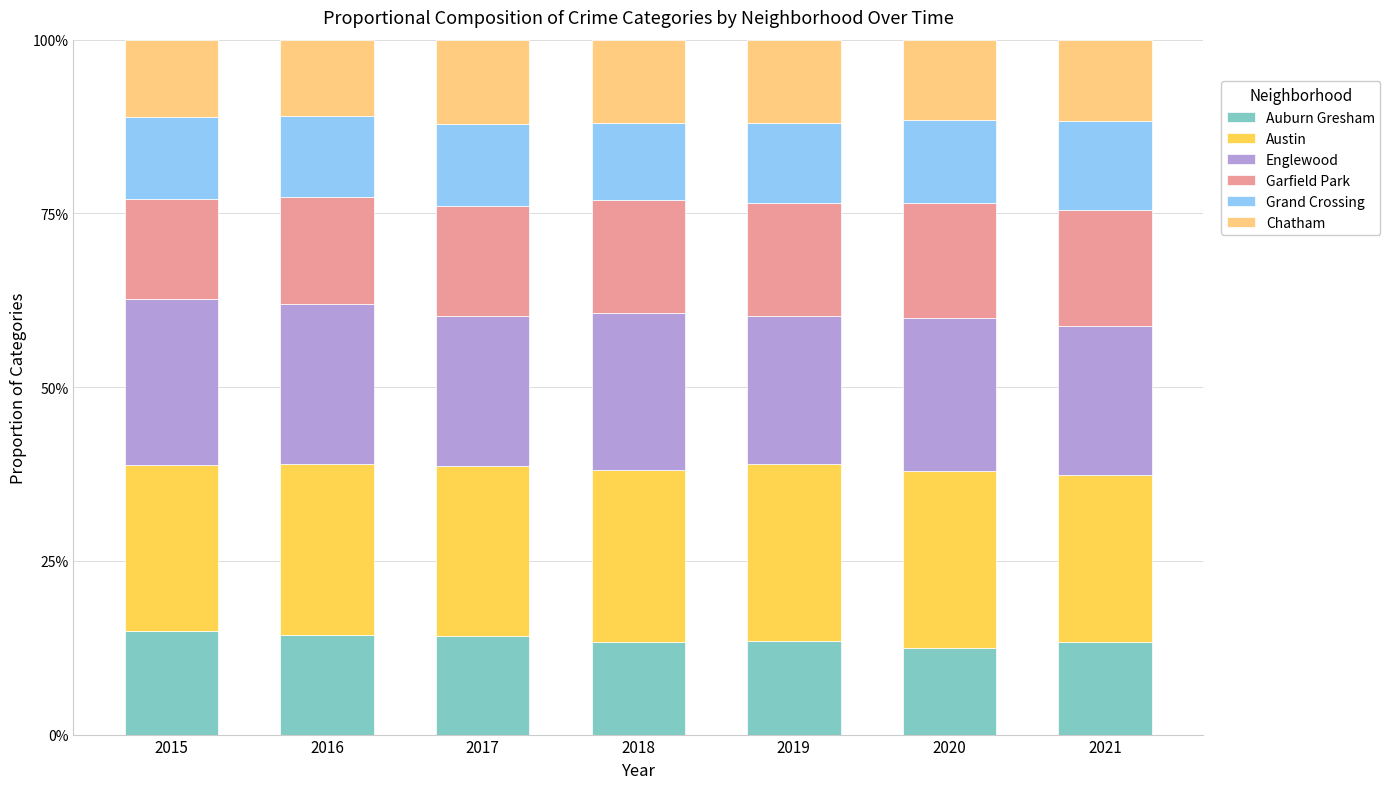

At how many categories does at least one series exceed 0?

7